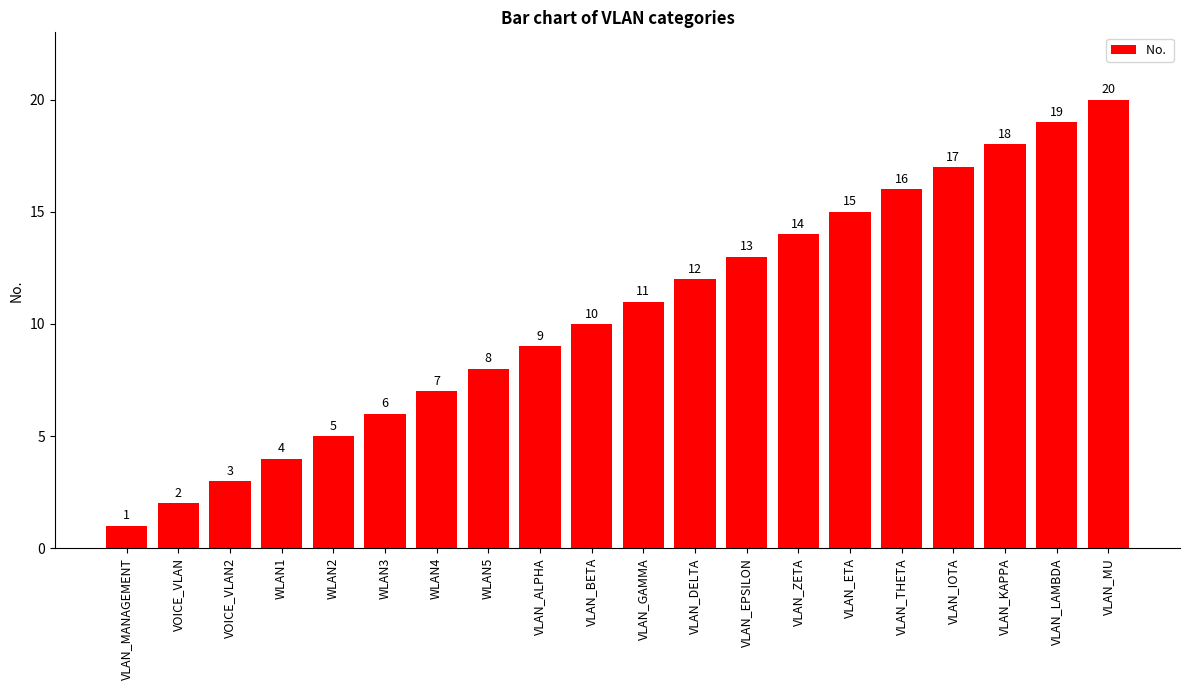

List the labels in order of value, smallest first.

VLAN_MANAGEMENT, VOICE_VLAN, VOICE_VLAN2, WLAN1, WLAN2, WLAN3, WLAN4, WLAN5, VLAN_ALPHA, VLAN_BETA, VLAN_GAMMA, VLAN_DELTA, VLAN_EPSILON, VLAN_ZETA, VLAN_ETA, VLAN_THETA, VLAN_IOTA, VLAN_KAPPA, VLAN_LAMBDA, VLAN_MU